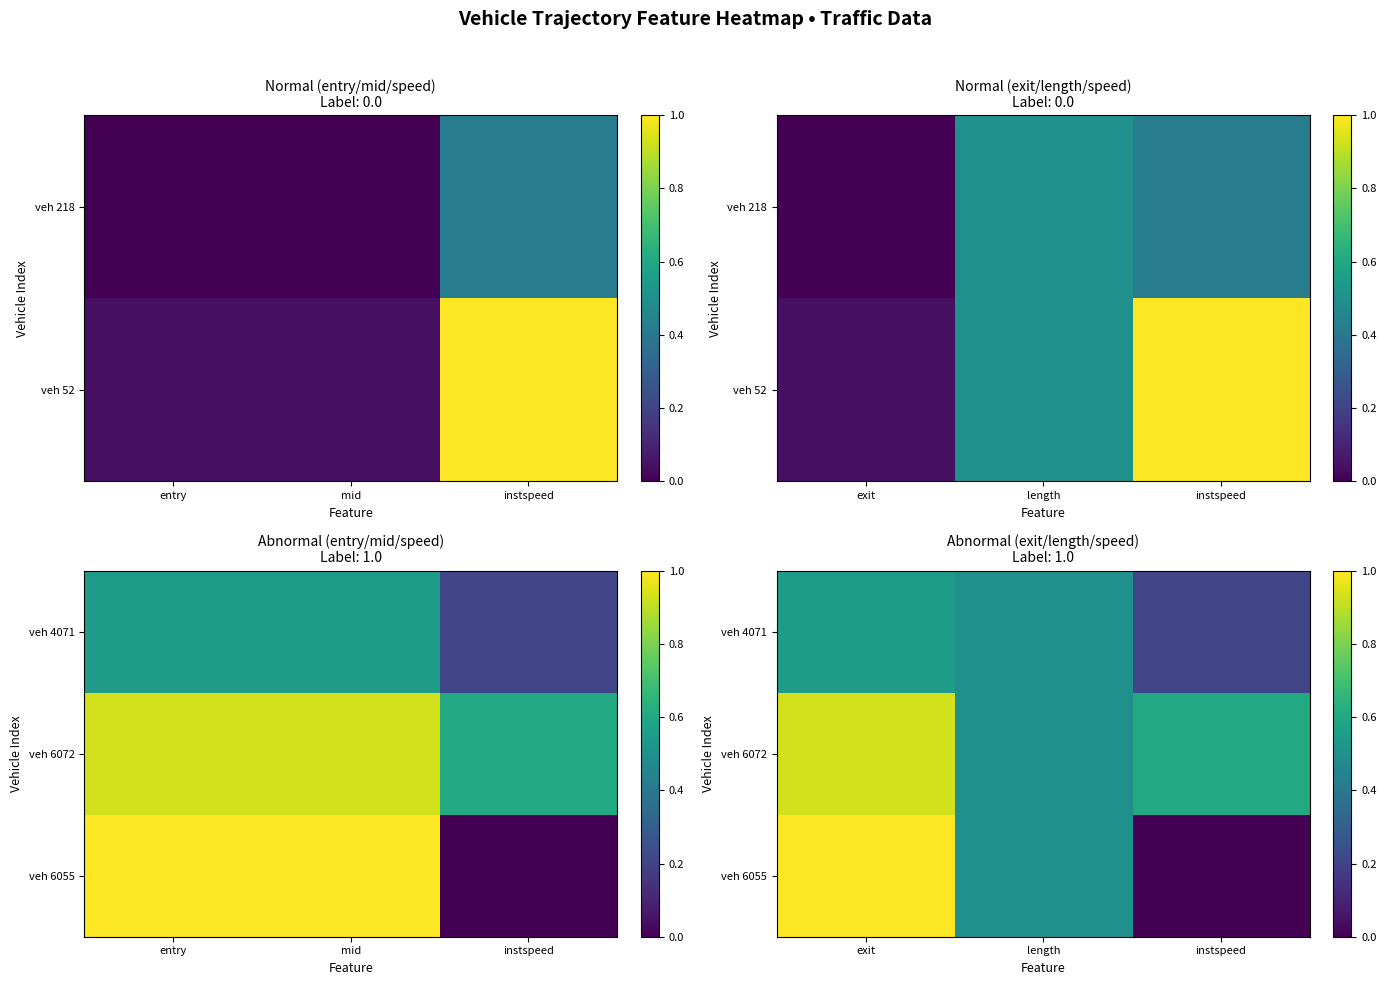

List the labels in order of veh 6055 value, largest first.

exit, length, instspeed